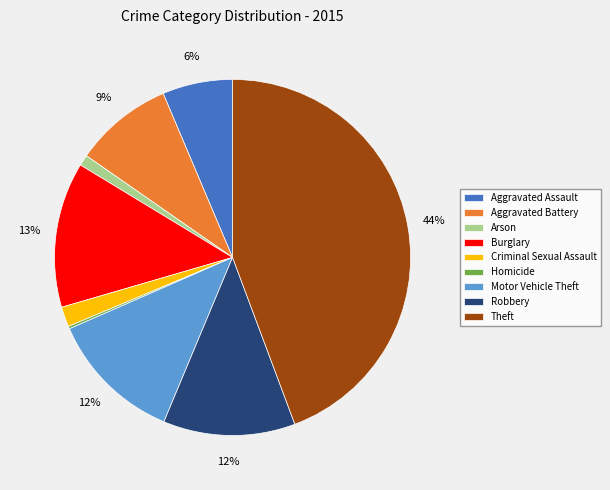

Is the sum of Motor Vehicle Theft and Theft greater than half?

Yes